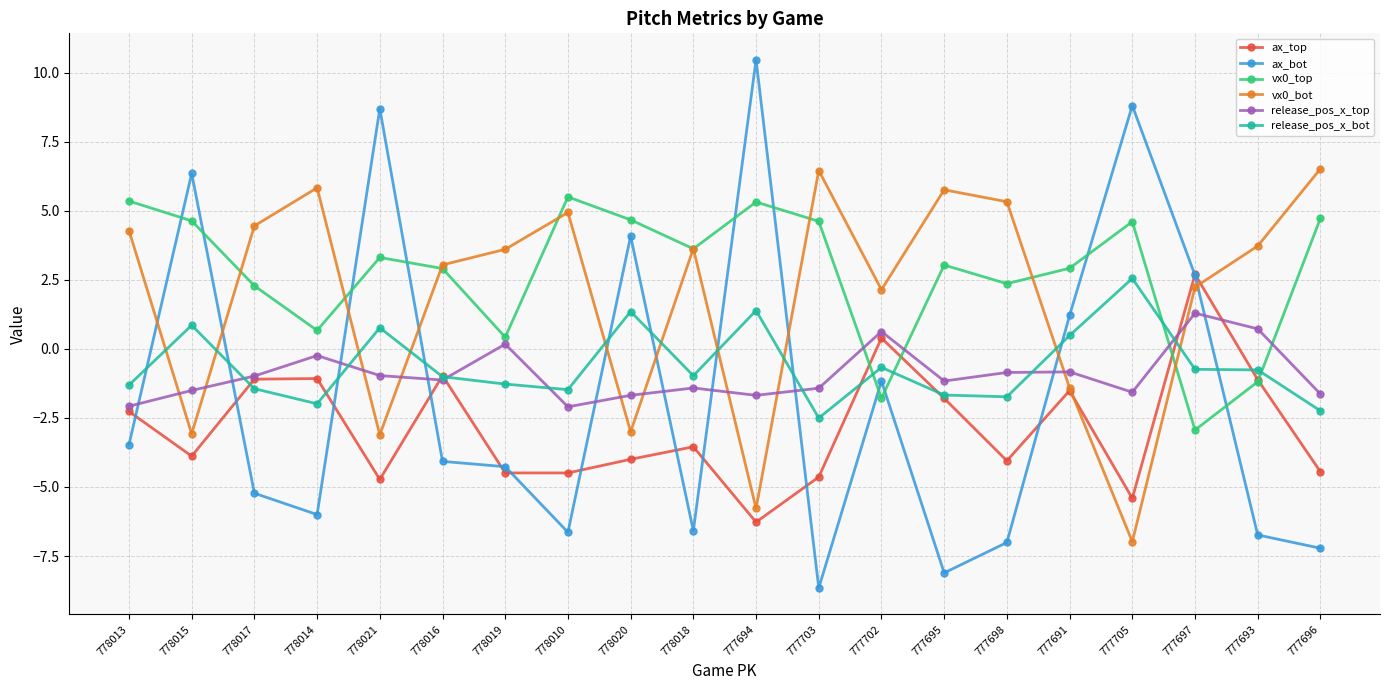

Between which two adjacent categories do vx0_top and release_pos_x_bot first intersect?

777703 and 777702